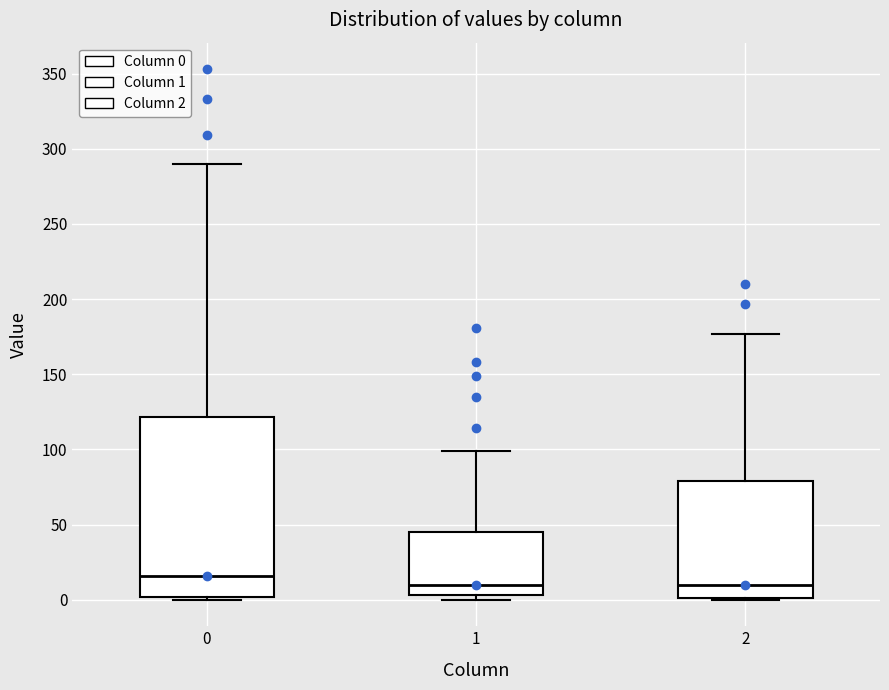

Which box is the tallest, from its lower edge to its upper edge?

0